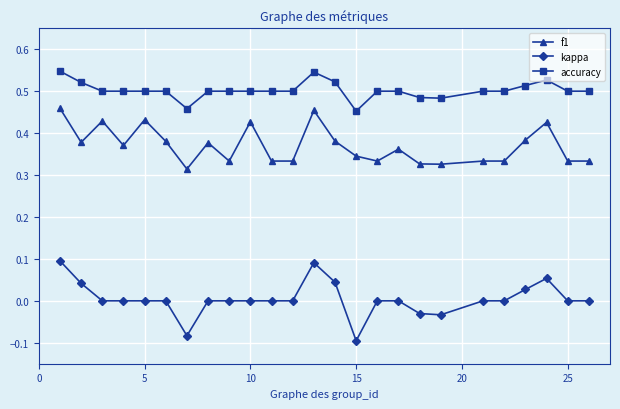

How many lines are shown in the chart?

3